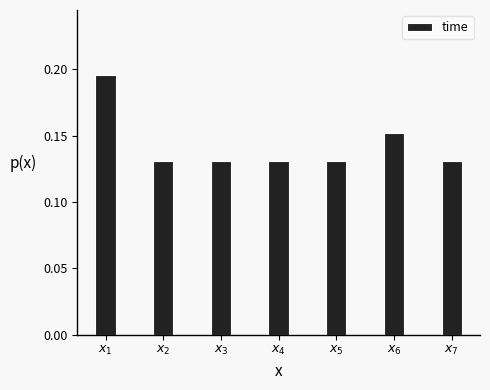

Count the values in the range 0 to 1.

7